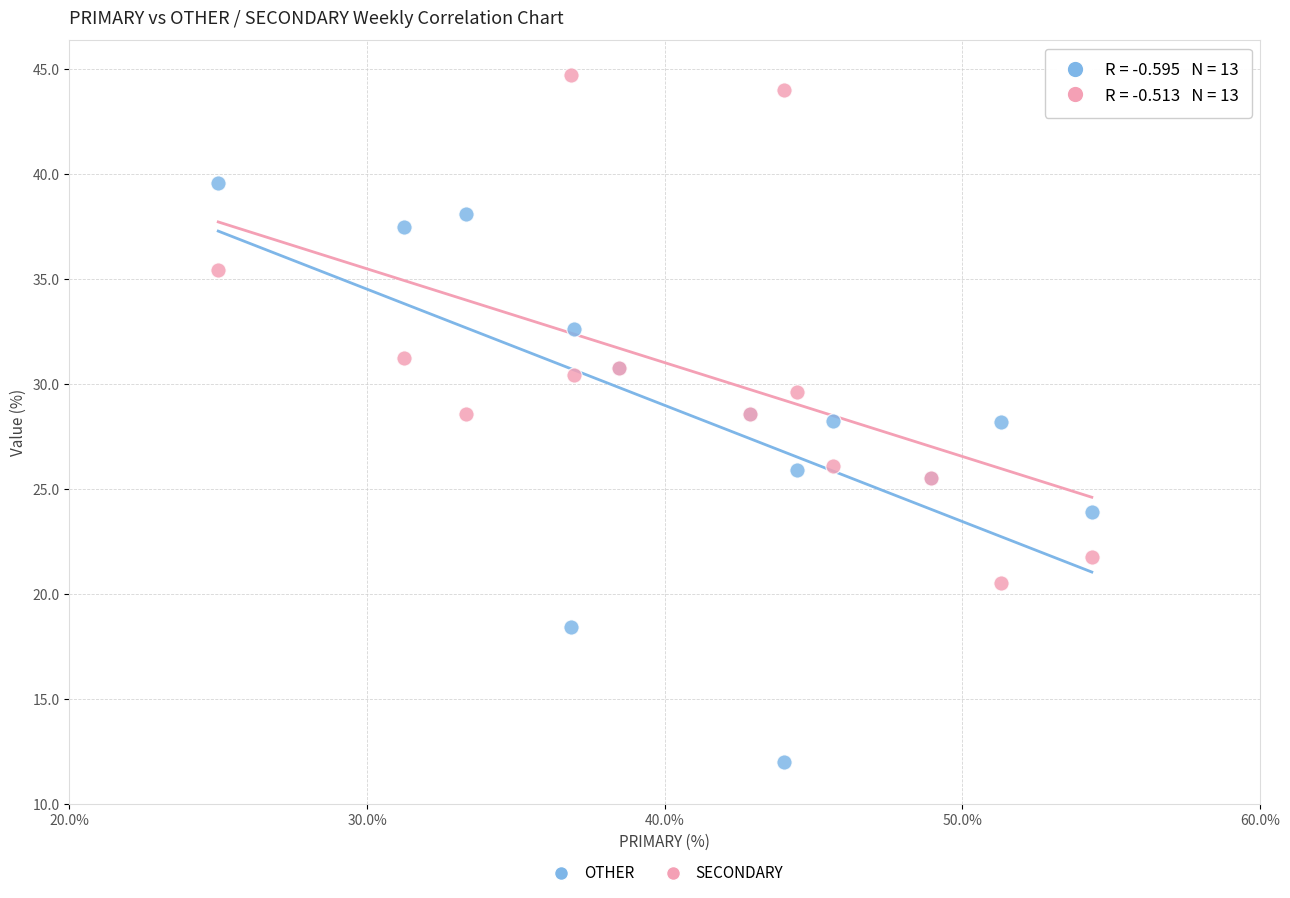

Which series has the widest spread of Y values?

OTHER